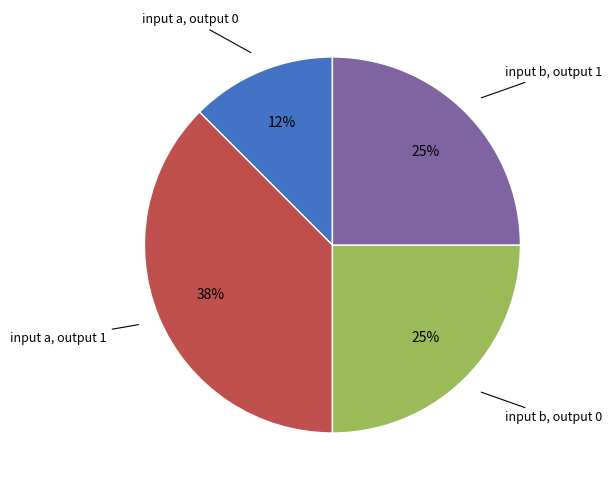

Does any single category account for the majority?

No